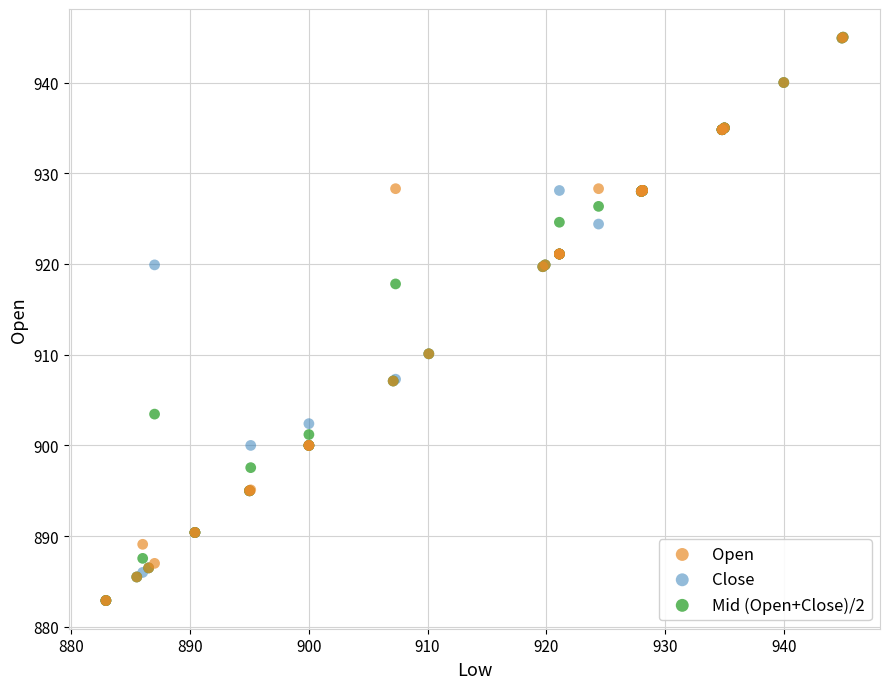

What are all the series names shown in the legend?

Open, Close, Mid (Open+Close)/2